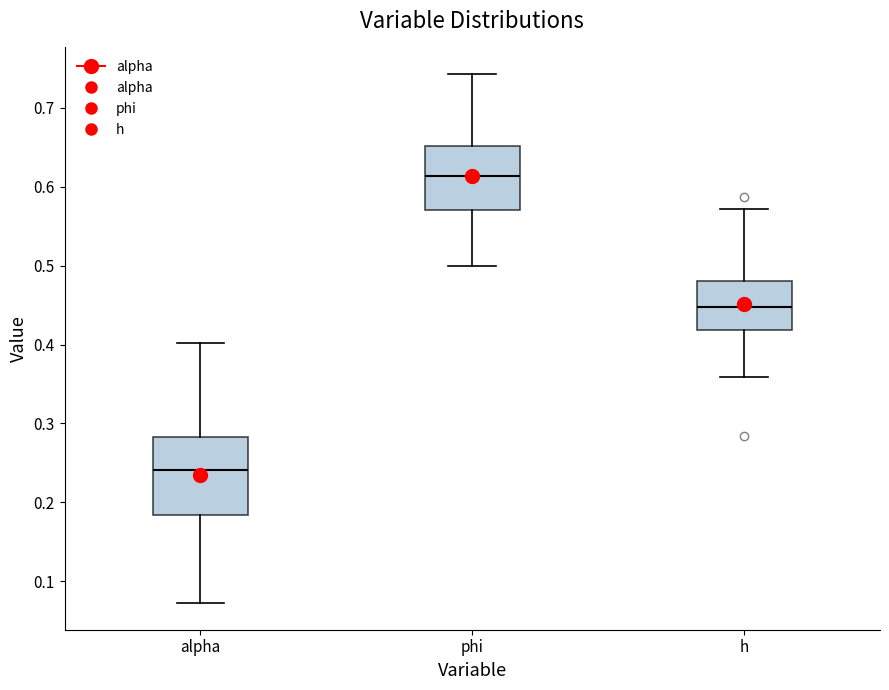

Reading left to right, read every box against the y-axis: the position of its median line, the range the box covers, and the ends of its whiskers. The values are not printed on the chart, so give them approximately, as read against the axis.

alpha: median 0.24, box 0.18 to 0.28, whiskers 0.07 to 0.40
phi: median 0.61, box 0.57 to 0.65, whiskers 0.50 to 0.74
h: median 0.45, box 0.42 to 0.48, whiskers 0.36 to 0.57